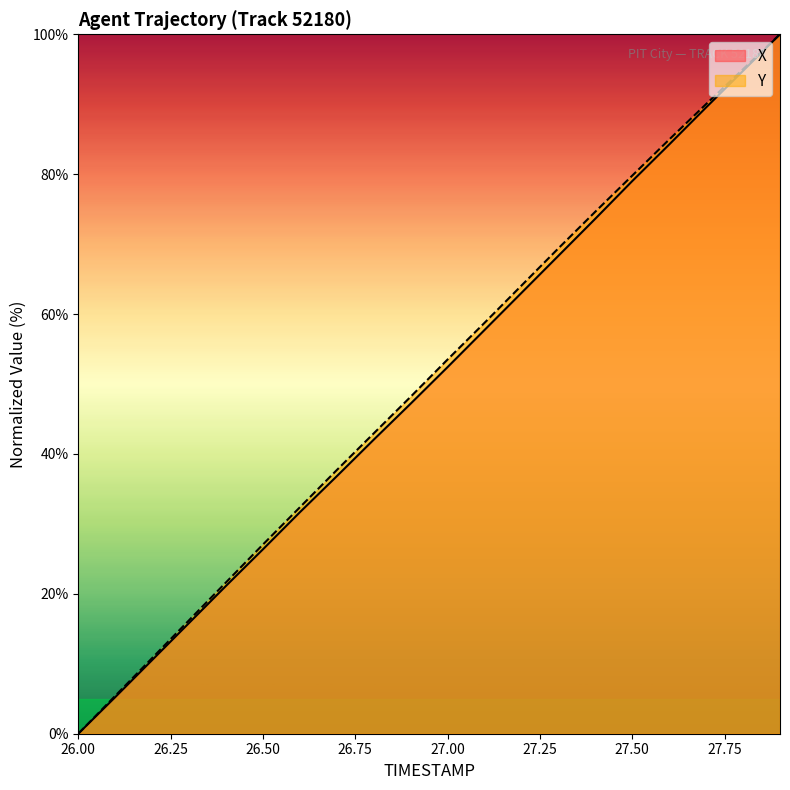

True or false: X and Y cross at least once.

False